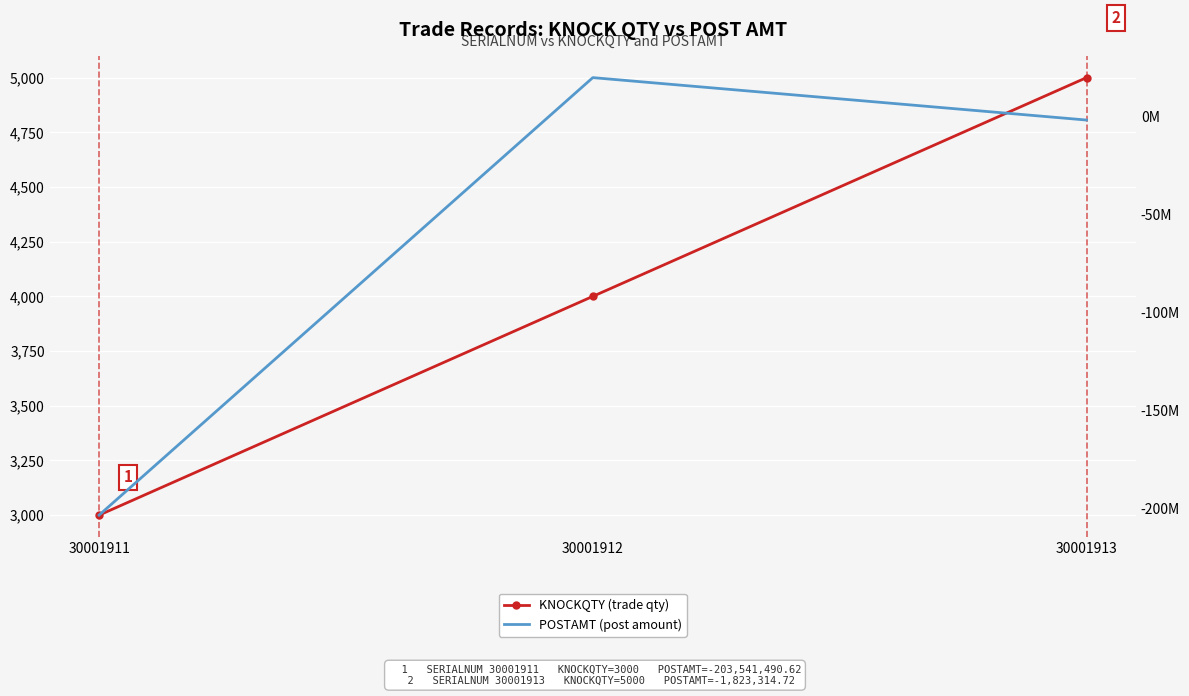

Which category has the highest value in the KNOCKQTY (trade qty) series?

30001913